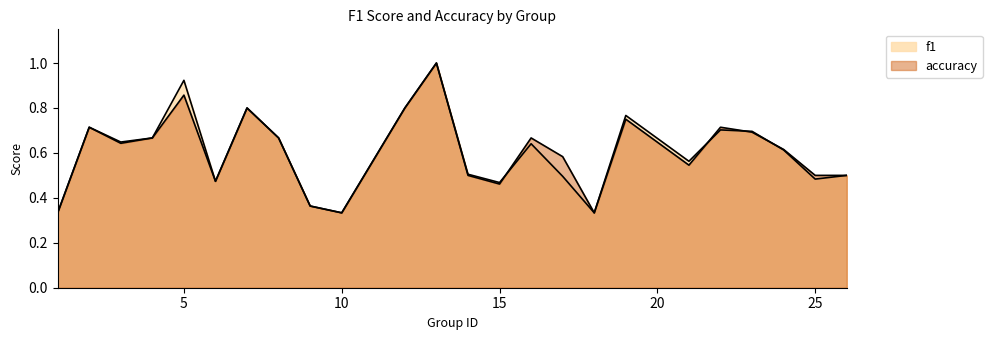

At which label is accuracy closest to 0?

1